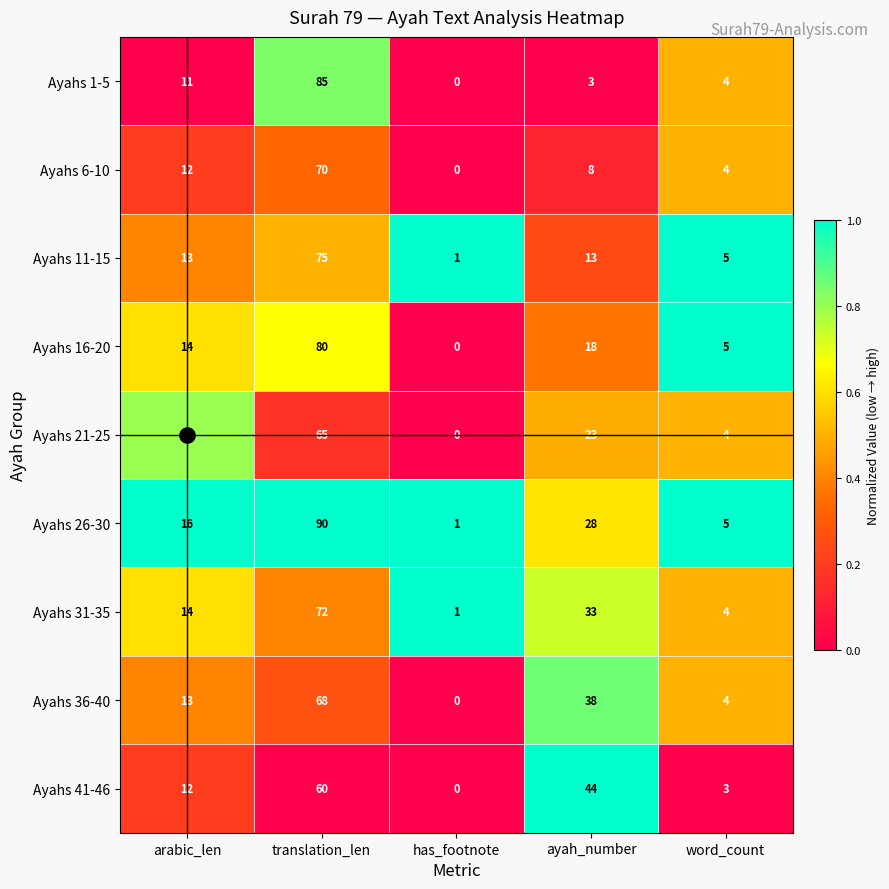

What is the sum of the Ayahs 6-10 values at ayah_number and translation_len?

78